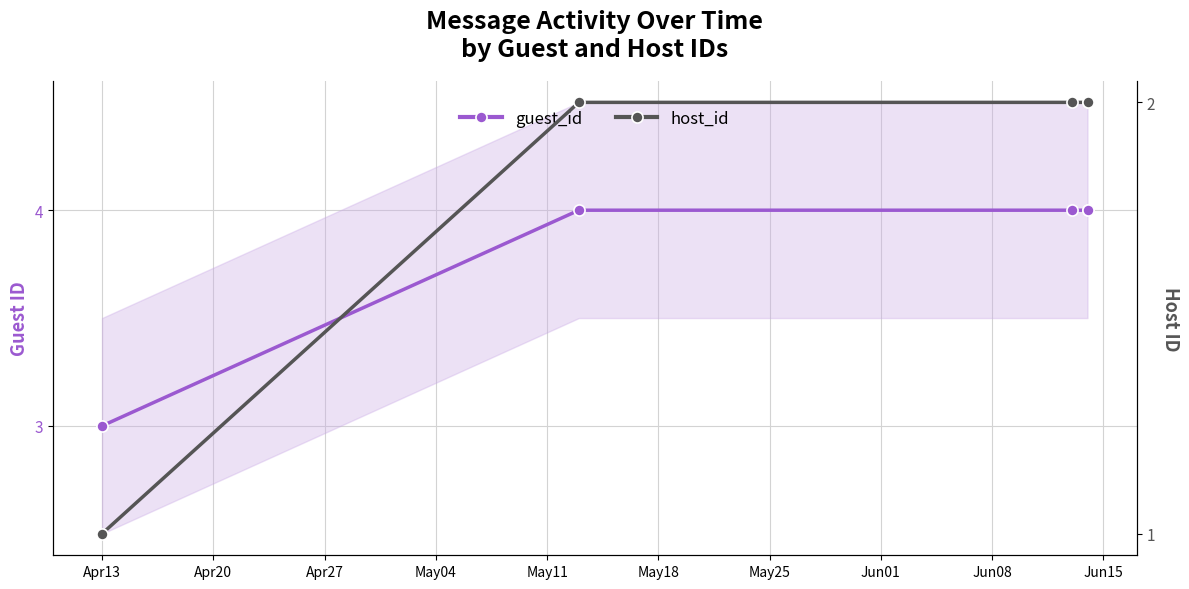

What is the difference between the host_id values at Apr13 and Apr27?

1